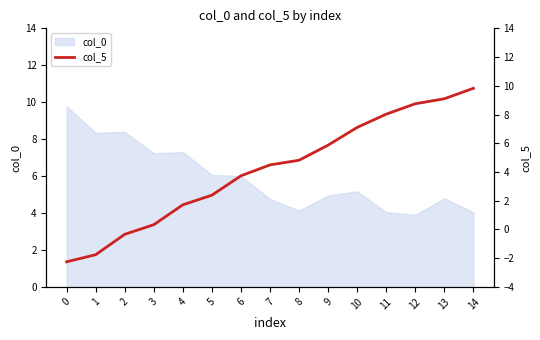

True or false: col_0 has a value of 4.5 at 1.

False